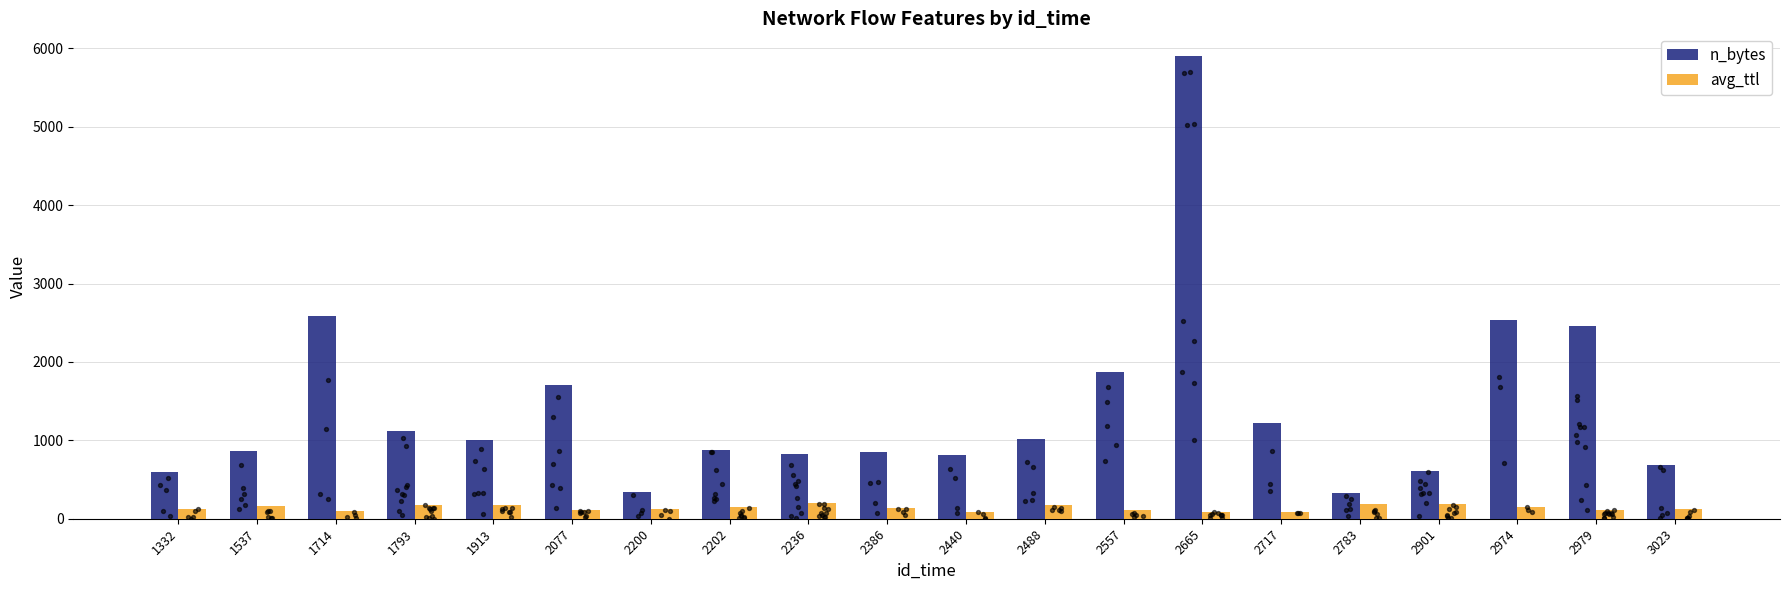

What are all the series names shown in the legend?

n_bytes, avg_ttl